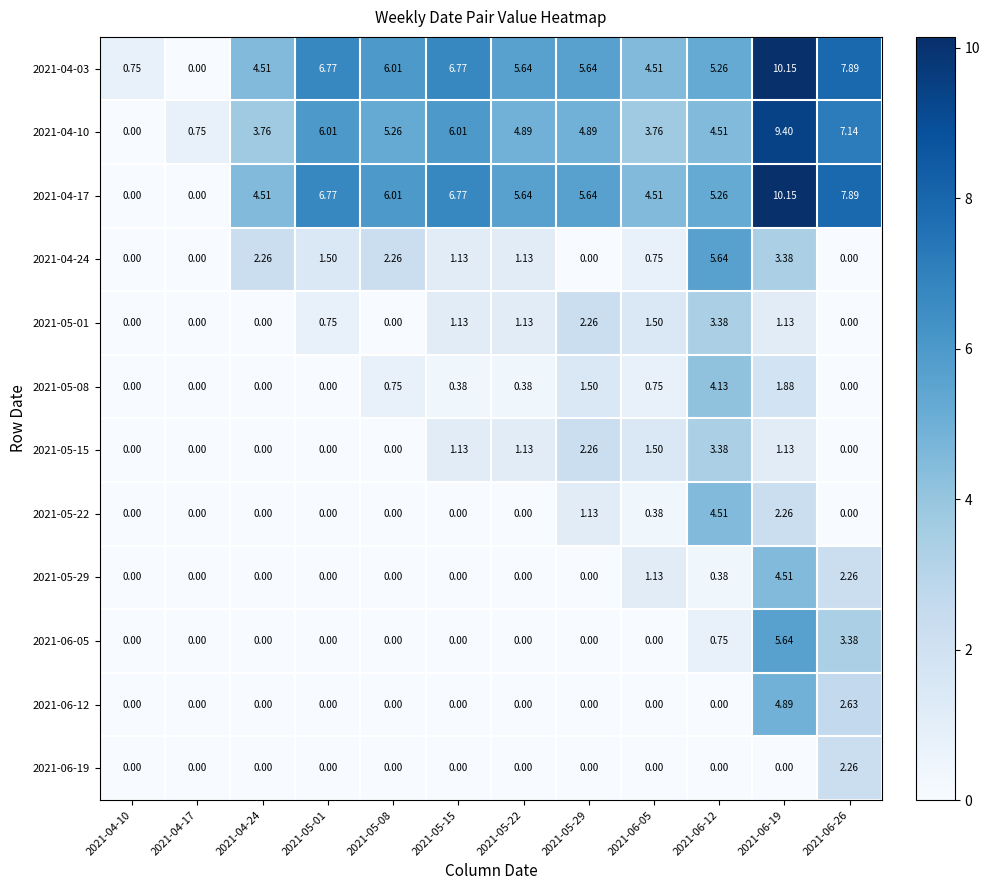

Is the value of 2021-05-08 at 2021-06-12 greater than the value of 2021-06-19 at 2021-05-22?

Yes